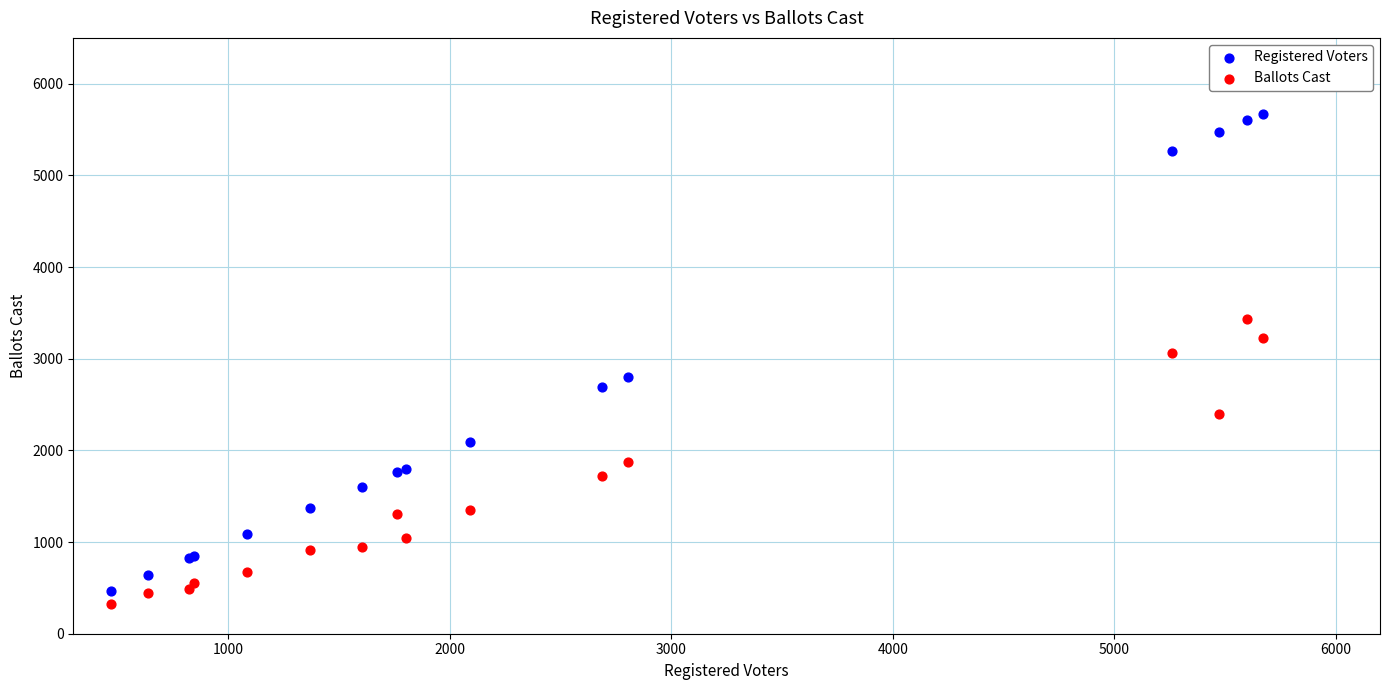

Which series reaches the maximum Y coordinate?

Registered Voters